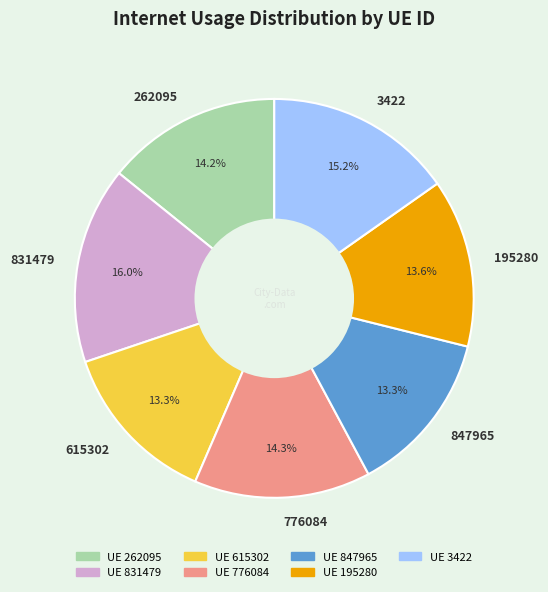

How many slices are in this pie chart?

7